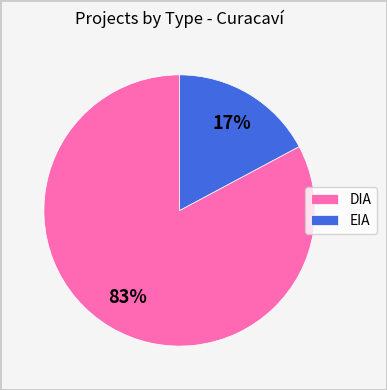

Combined, do EIA and DIA account for over 50%?

Yes